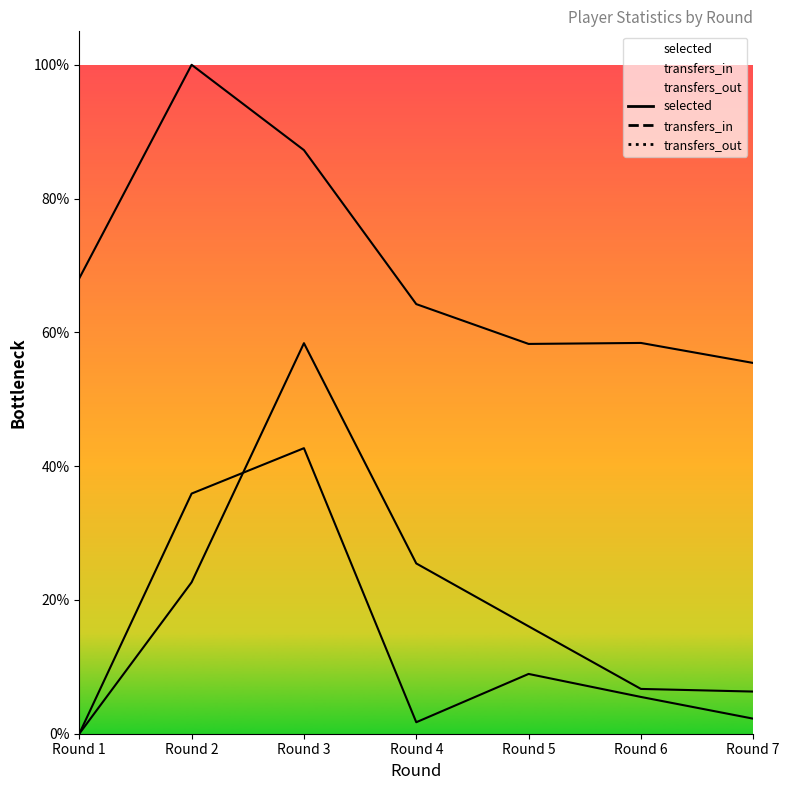

Does the chart display data point markers on the line(s)?

No